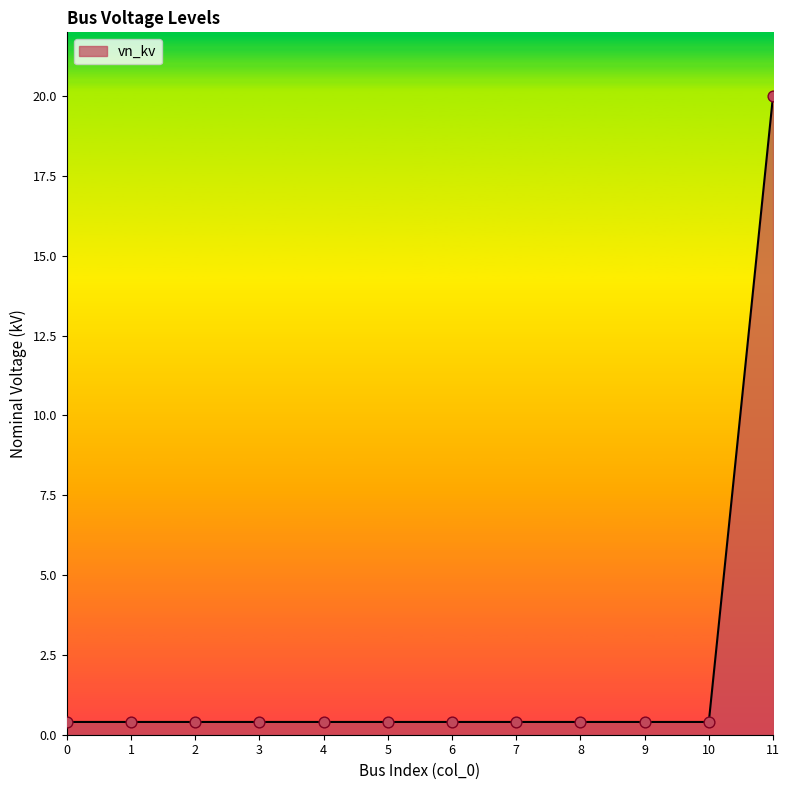

What is the change in value from 7 to 11?

+19.6